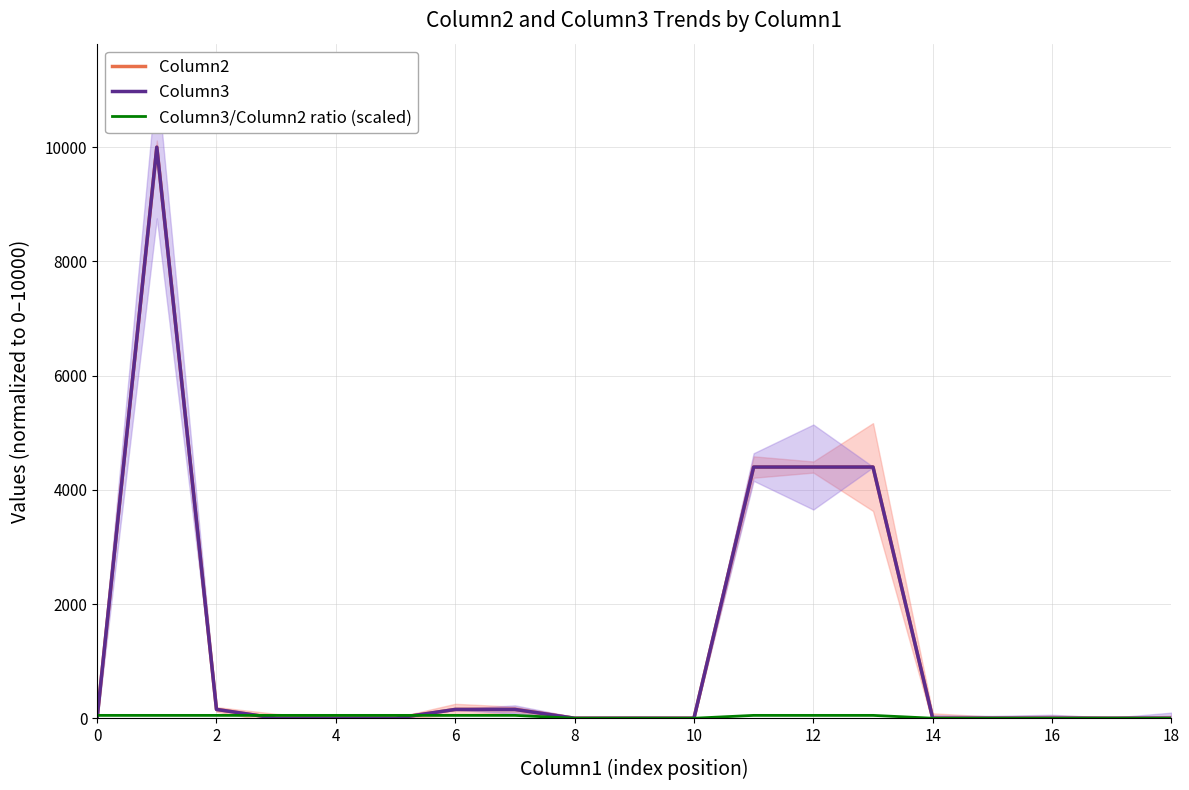

The Column3/Column2 ratio (scaled) series shows 17.2 at 17. True or false?

False